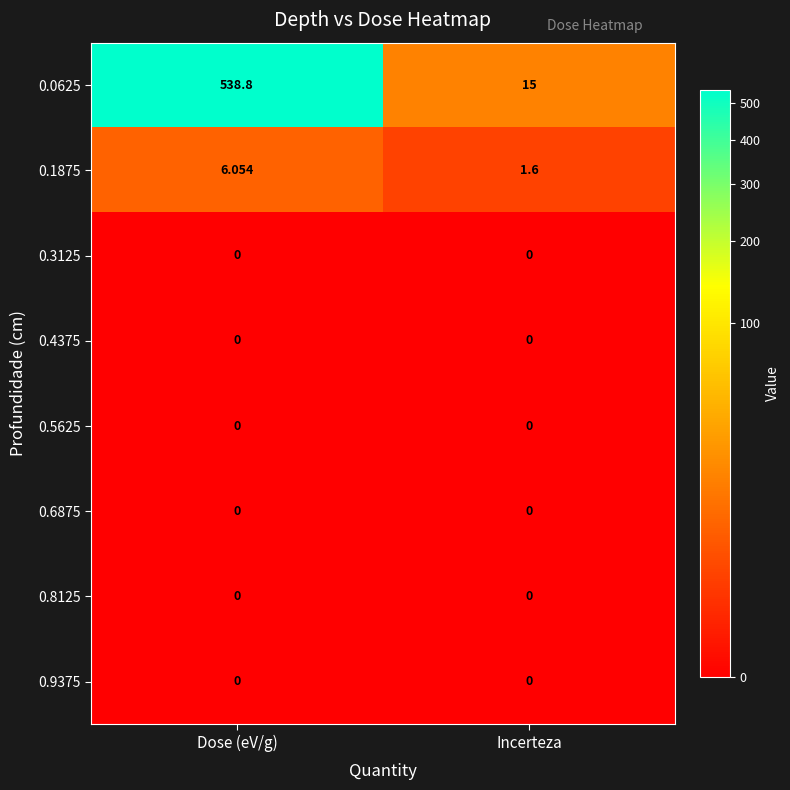

At which category is the sum across all series the highest?

Dose (eV/g)